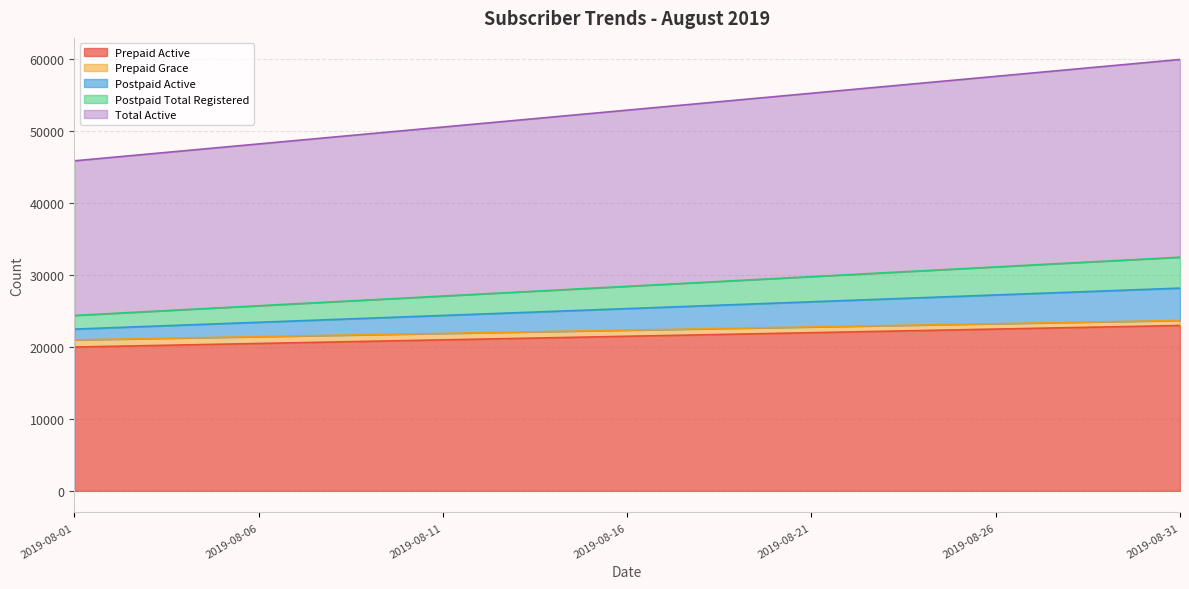

What is the sum of the Prepaid Active values at 2019-08-01 and 2019-08-09?

40800